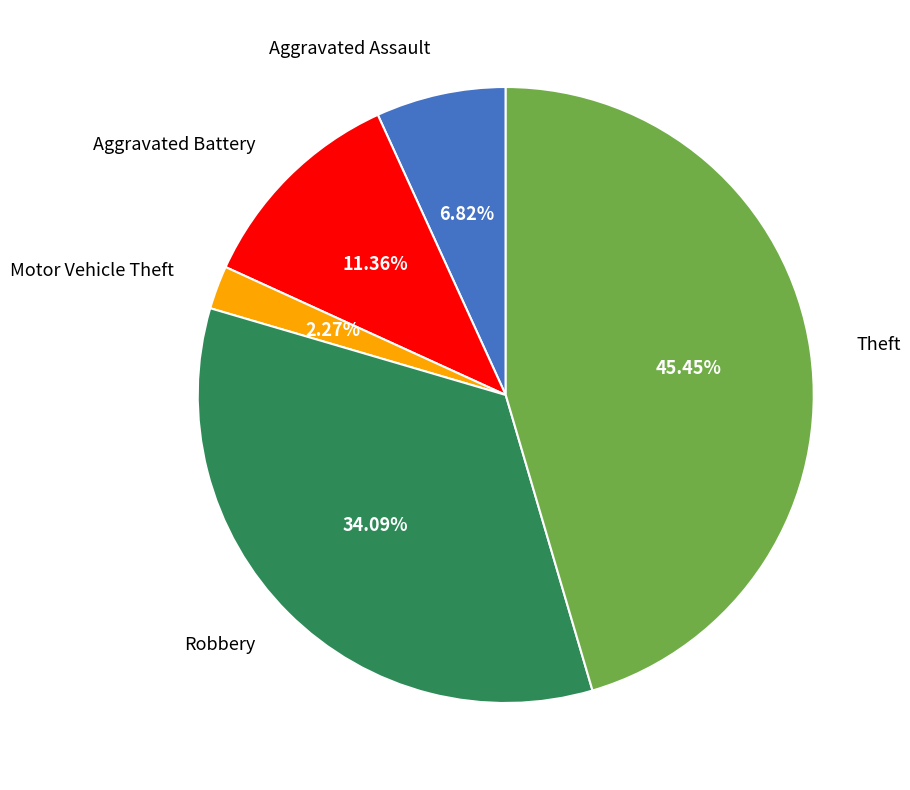

Does any single category account for the majority?

No